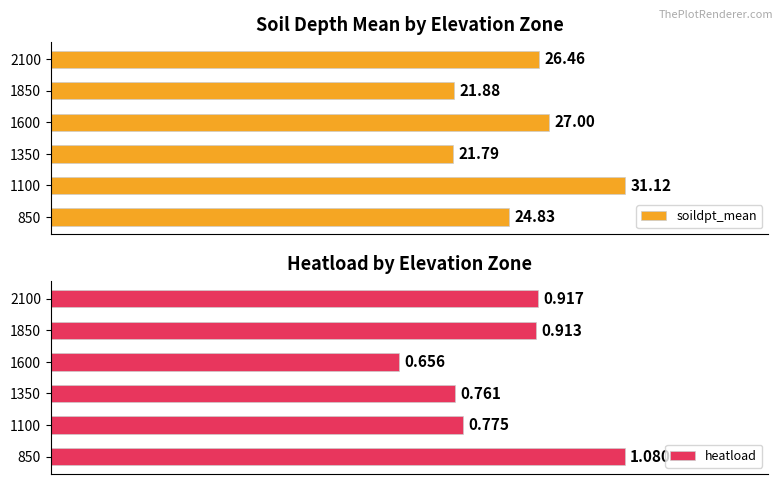

Rank the categories by soildpt_mean value from highest to lowest.

1100, 1600, 2100, 850, 1850, 1350